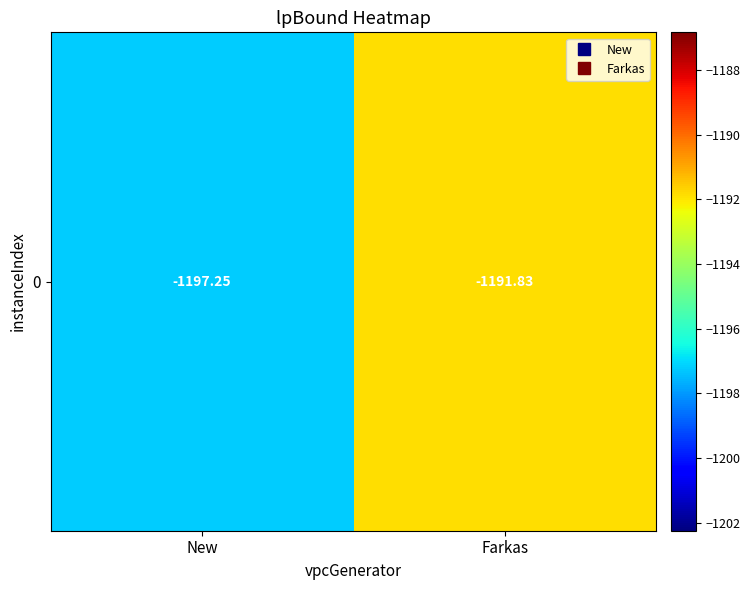

Reading left to right, list all the values displayed in this chart.

-1197.2	-1191.8